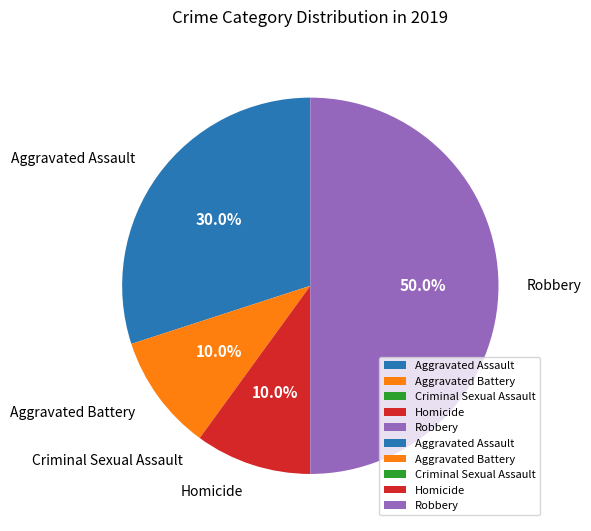

Between Aggravated Battery and Aggravated Assault, which is larger?

Aggravated Assault